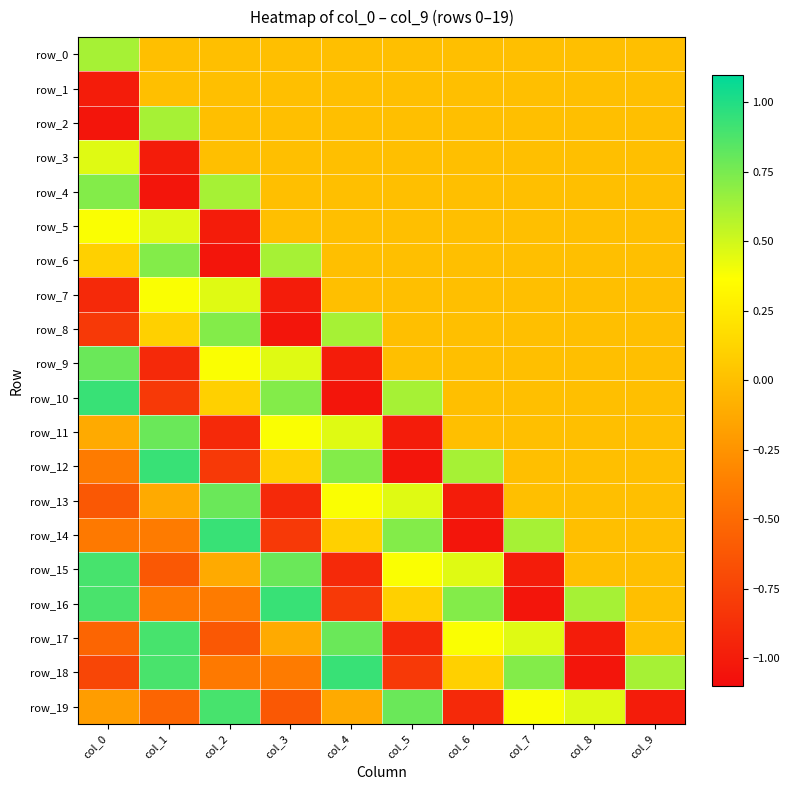

The row_19 series shows 0.3 at col_5. True or false?

False